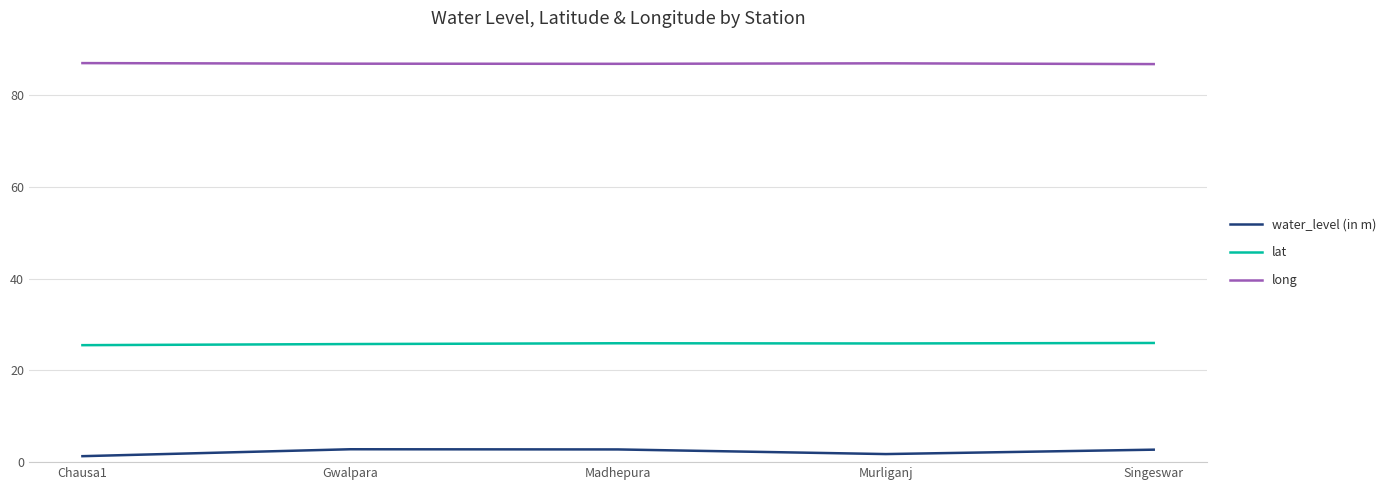

Is the value of water_level (in m) at Gwalpara greater than the value of lat at Singeswar?

No